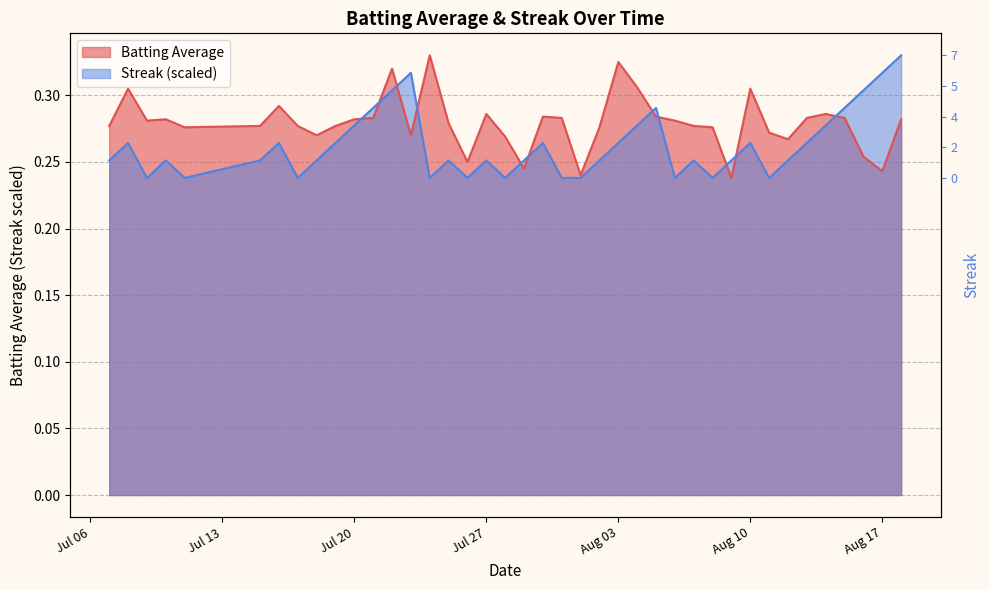

What is the greatest value displayed?

0.3